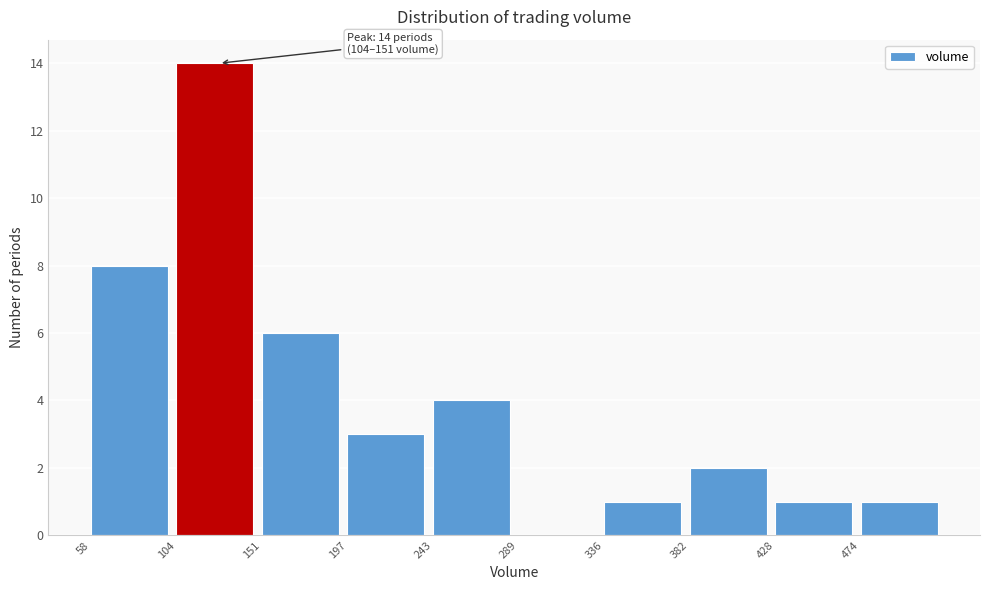

Over which range of the x-axis is the bar tallest?

105 to 150